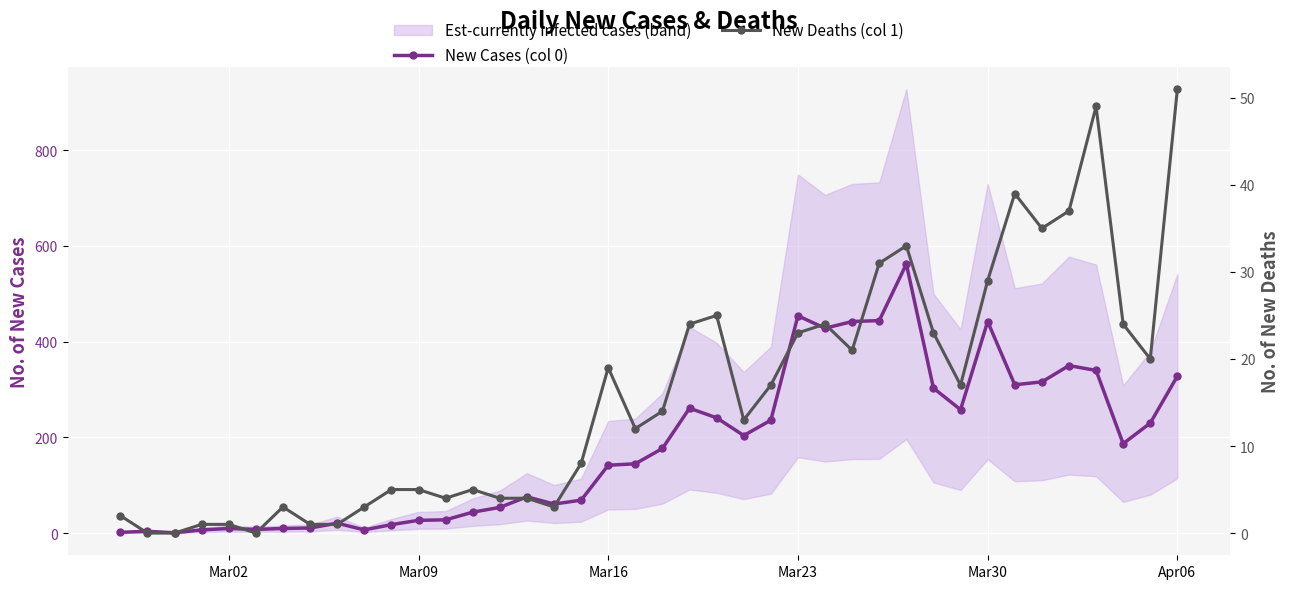

What is the value of the New Cases (col 0) point at the 2nd from the left?

4